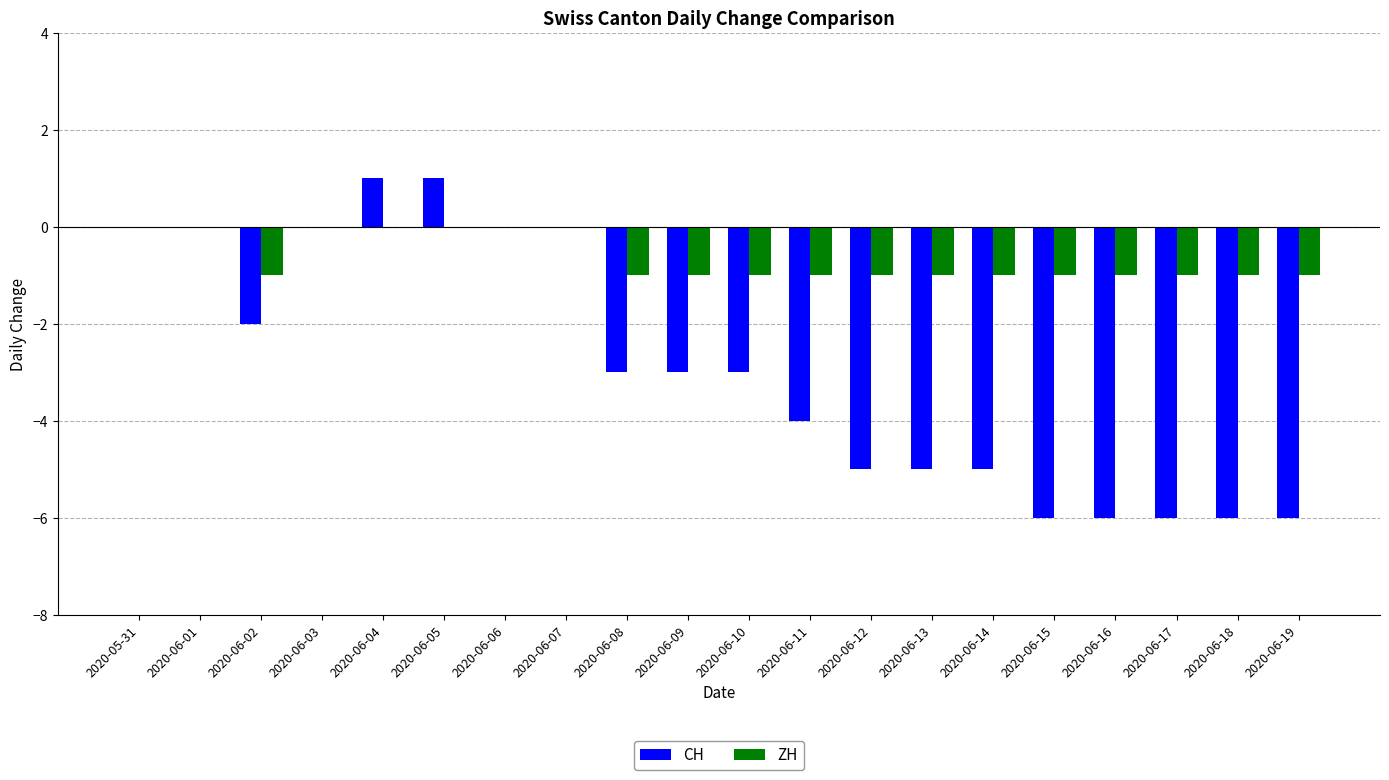

The value of CH at 2020-06-14 is -5. True or false?

True